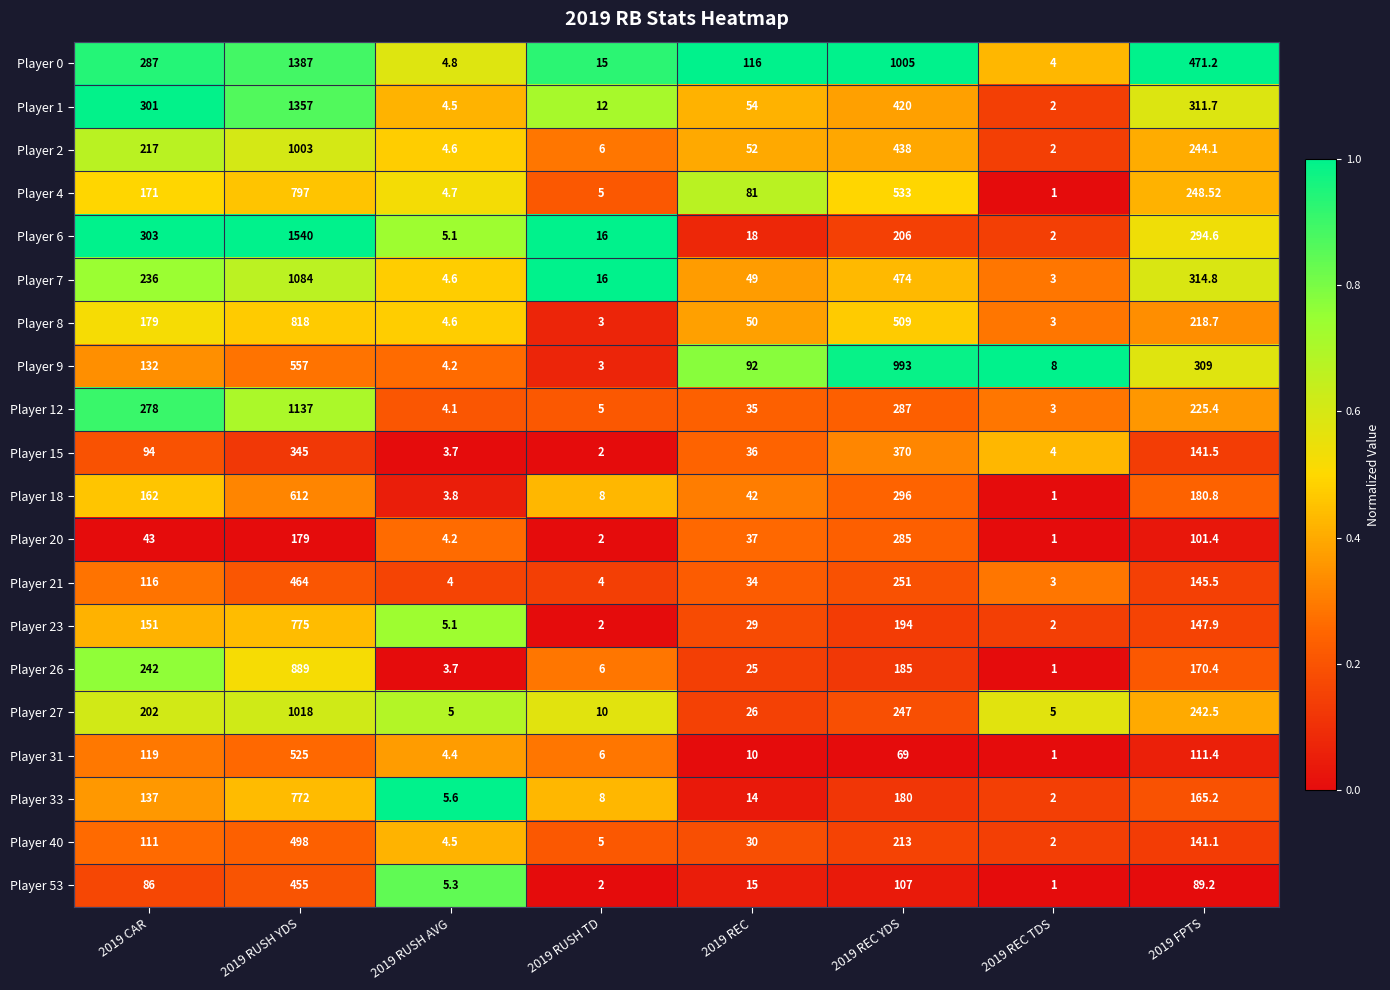

Is the value of Player 20 at 2019 RUSH AVG greater than the value of Player 18 at 2019 CAR?

No